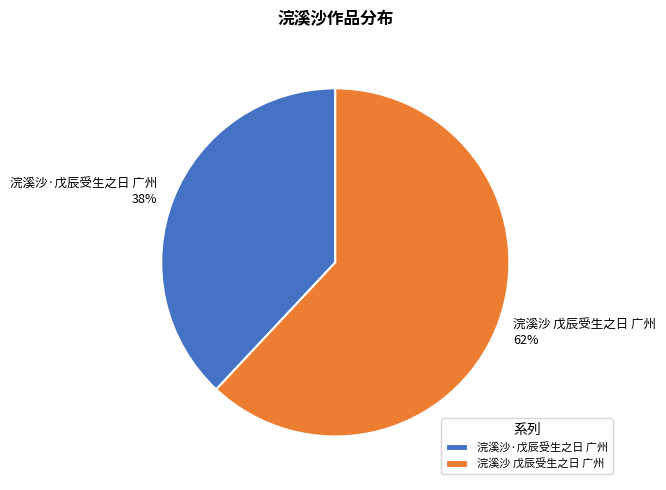

How many segments does this pie chart have?

2